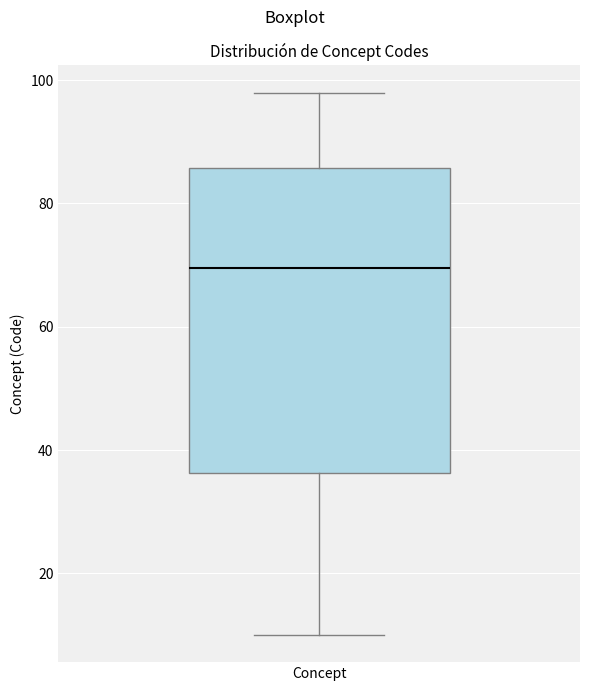

Where does the median line of the box for Concept sit on the y-axis? The values are not printed on the chart, so give them approximately, as read against the axis.

70